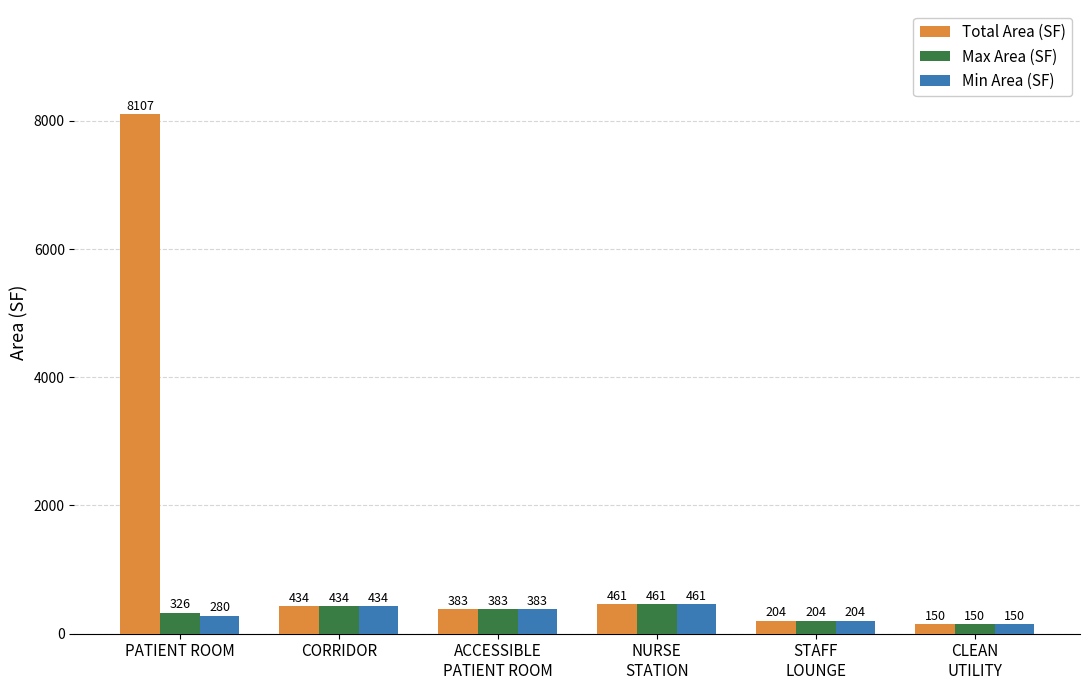

What is the minimum value shown in the chart?

150.5